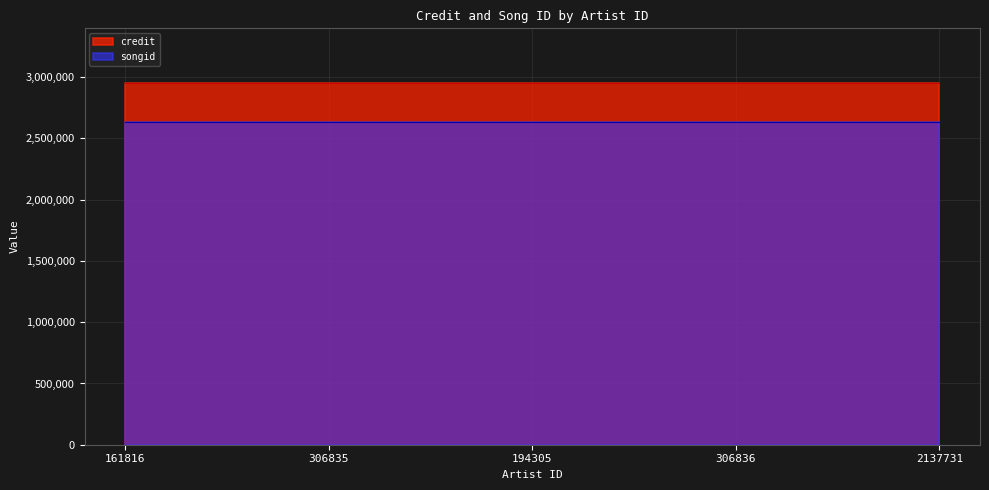

Rank the categories by credit value from lowest to highest.

161816, 306835, 194305, 306836, 2137731